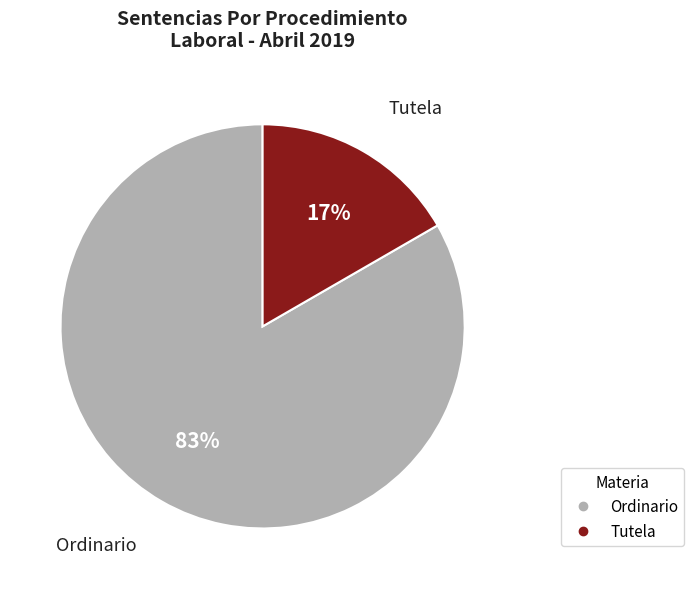

What percentage is the Ordinario slice, to the nearest percent?

83%